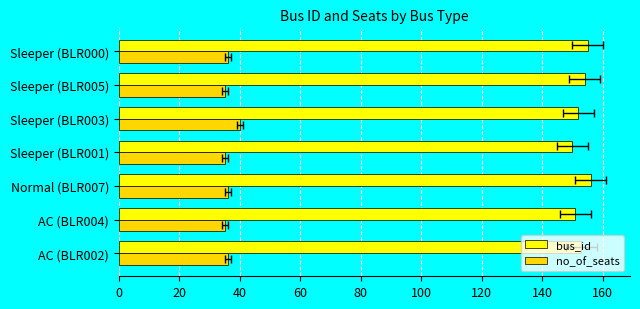

List the series in order of their overall mean, highest first.

bus_id, no_of_seats